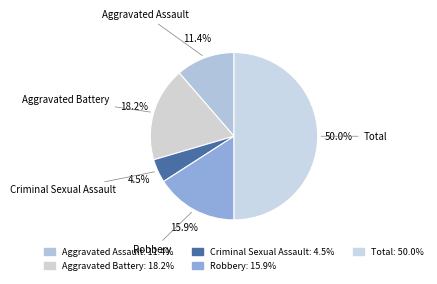

Between Criminal Sexual Assault and Aggravated Assault, which is larger?

Aggravated Assault